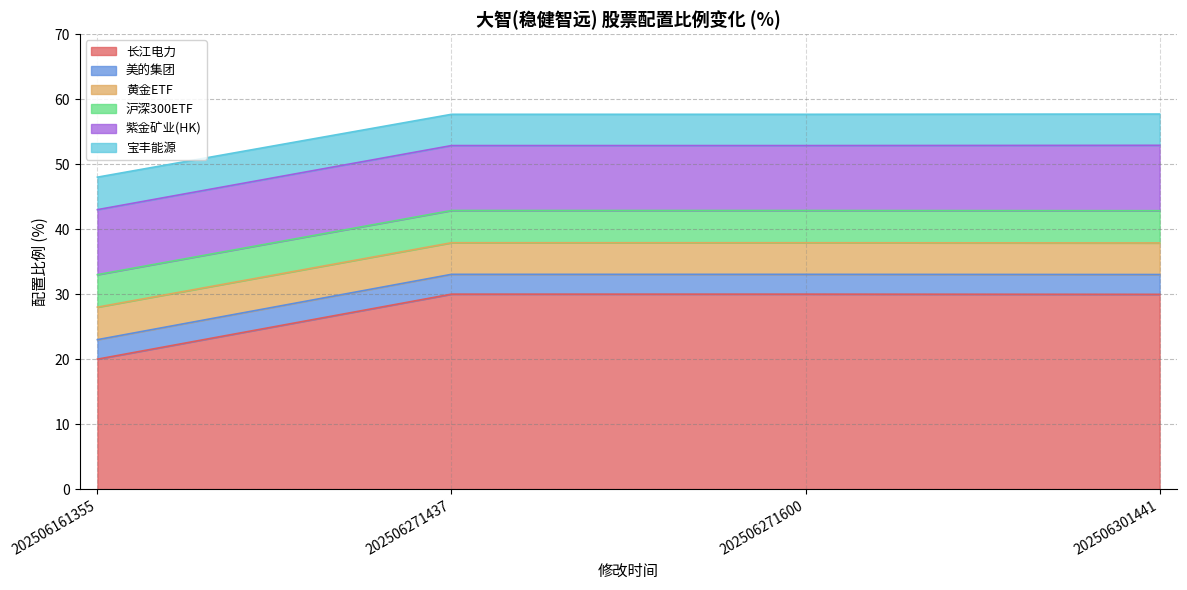

Which category has the lowest value in the 长江电力 series?

202506161355